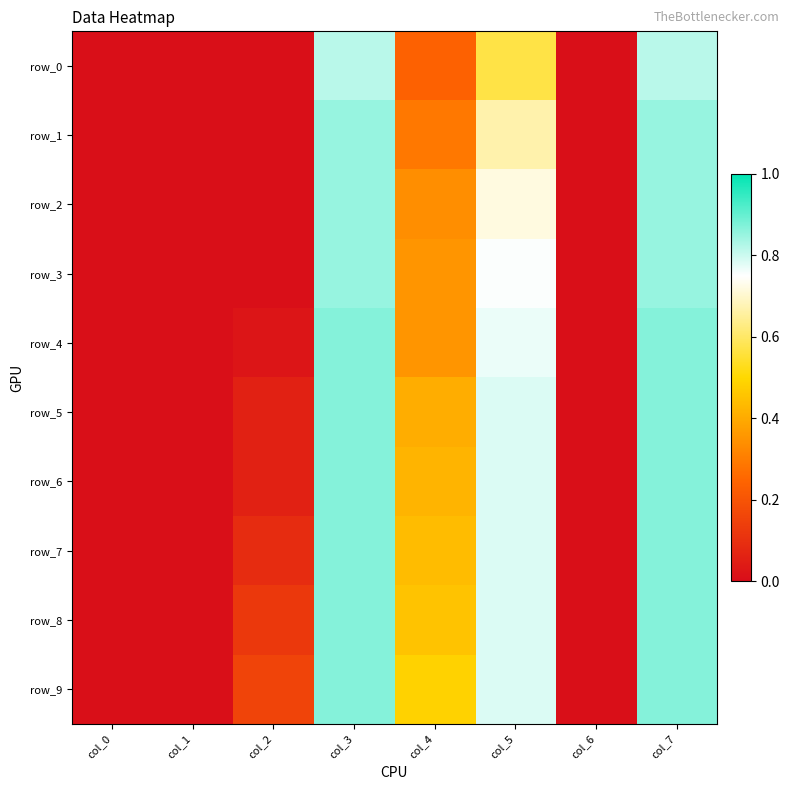

Rank the series by their maximum value, from lowest to highest.

row_0, row_1, row_2, row_3, row_4, row_5, row_6, row_7, row_8, row_9